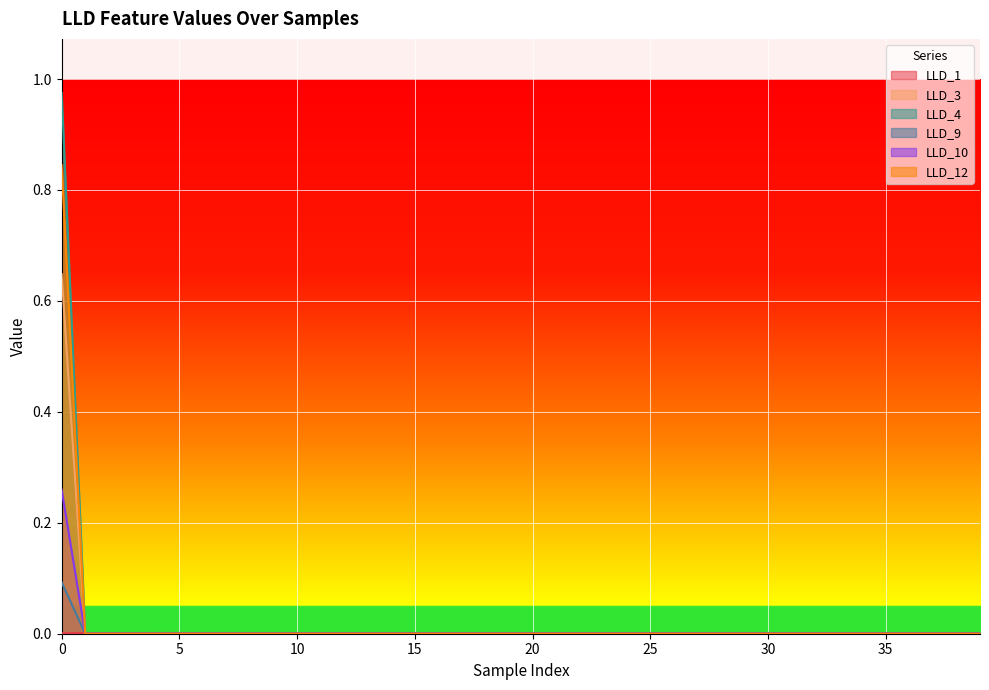

How many series are shown in this chart?

6